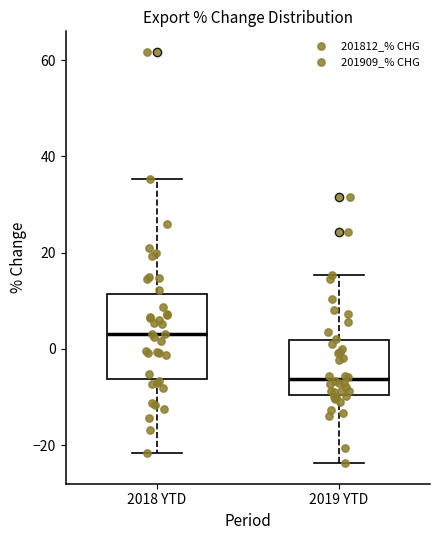

Comparing the boxes themselves (not the whiskers), which one is the tallest?

2018 YTD